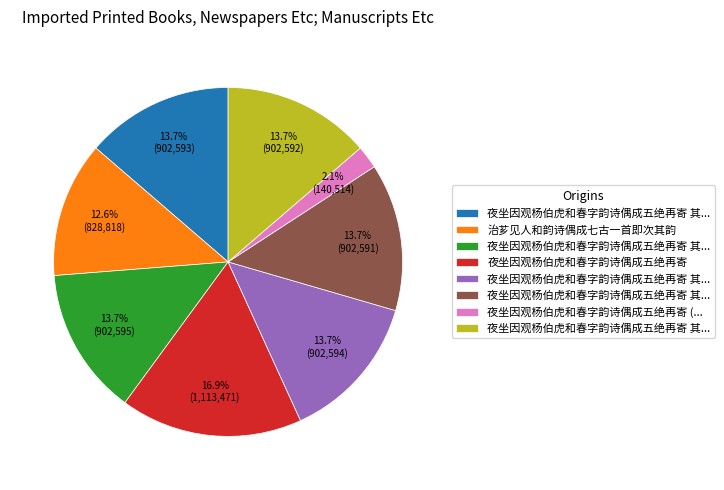

Is there any slice that represents more than half of the pie?

No